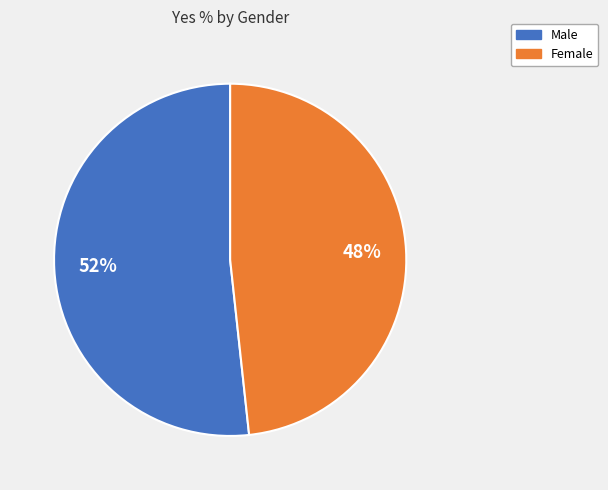

What is the ratio of the value at Male to the value at Female?

1.1